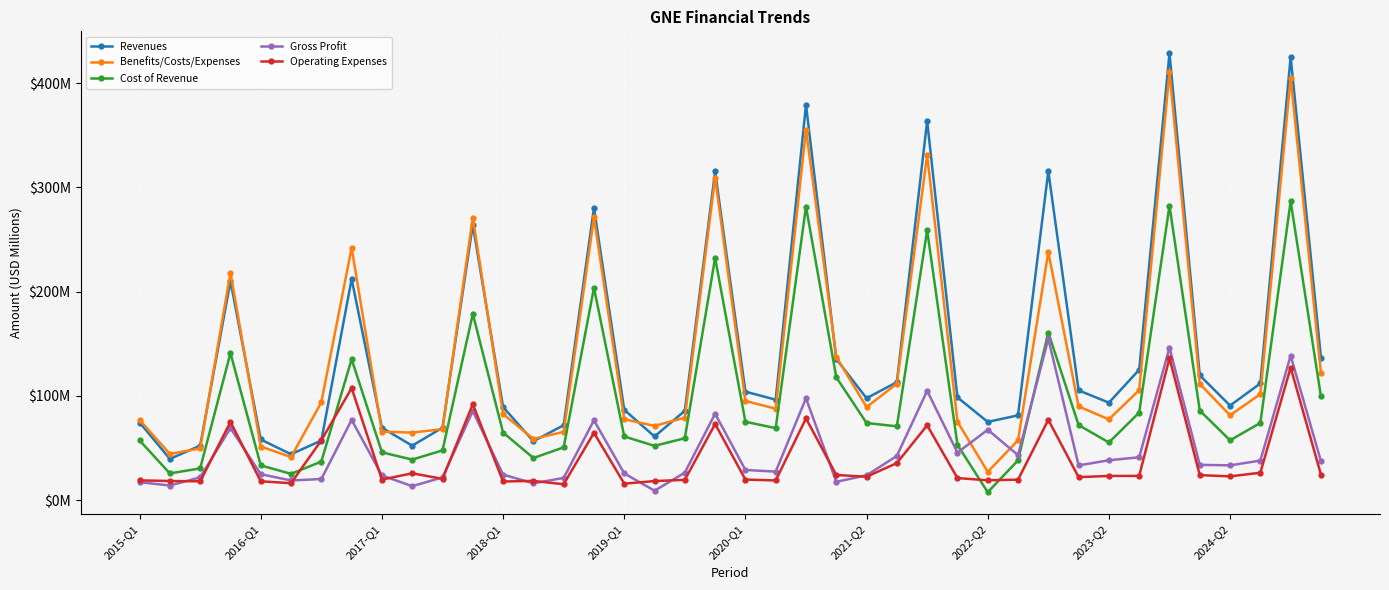

Which series ends up on top after the final intersection of Operating Expenses and Gross Profit?

Gross Profit